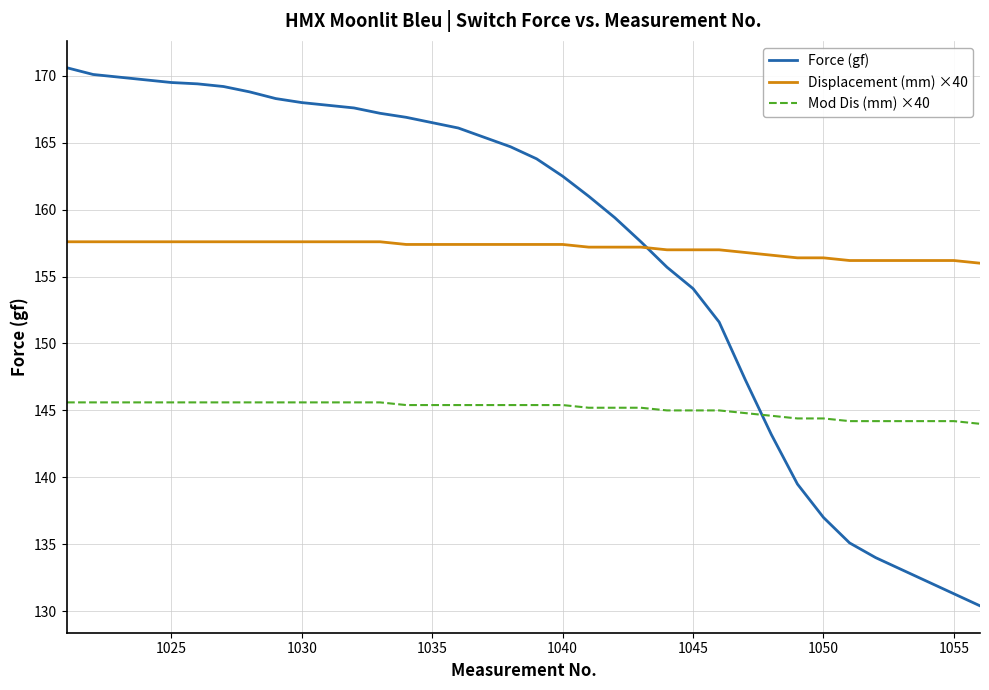

What is the minimum value for Displacement (mm) ×40?

156.0